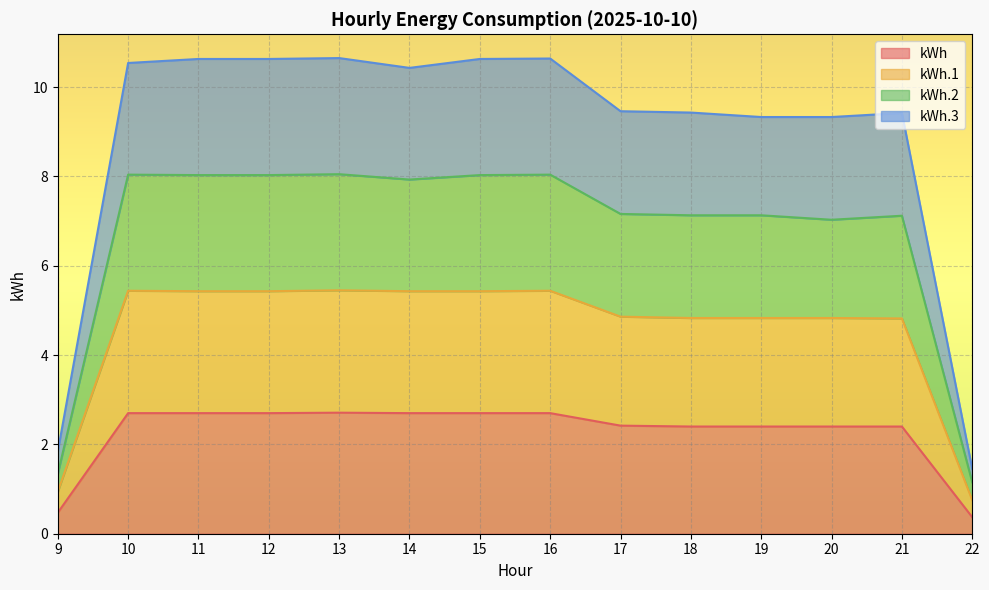

Which series has the widest spread of values?

kWh.3